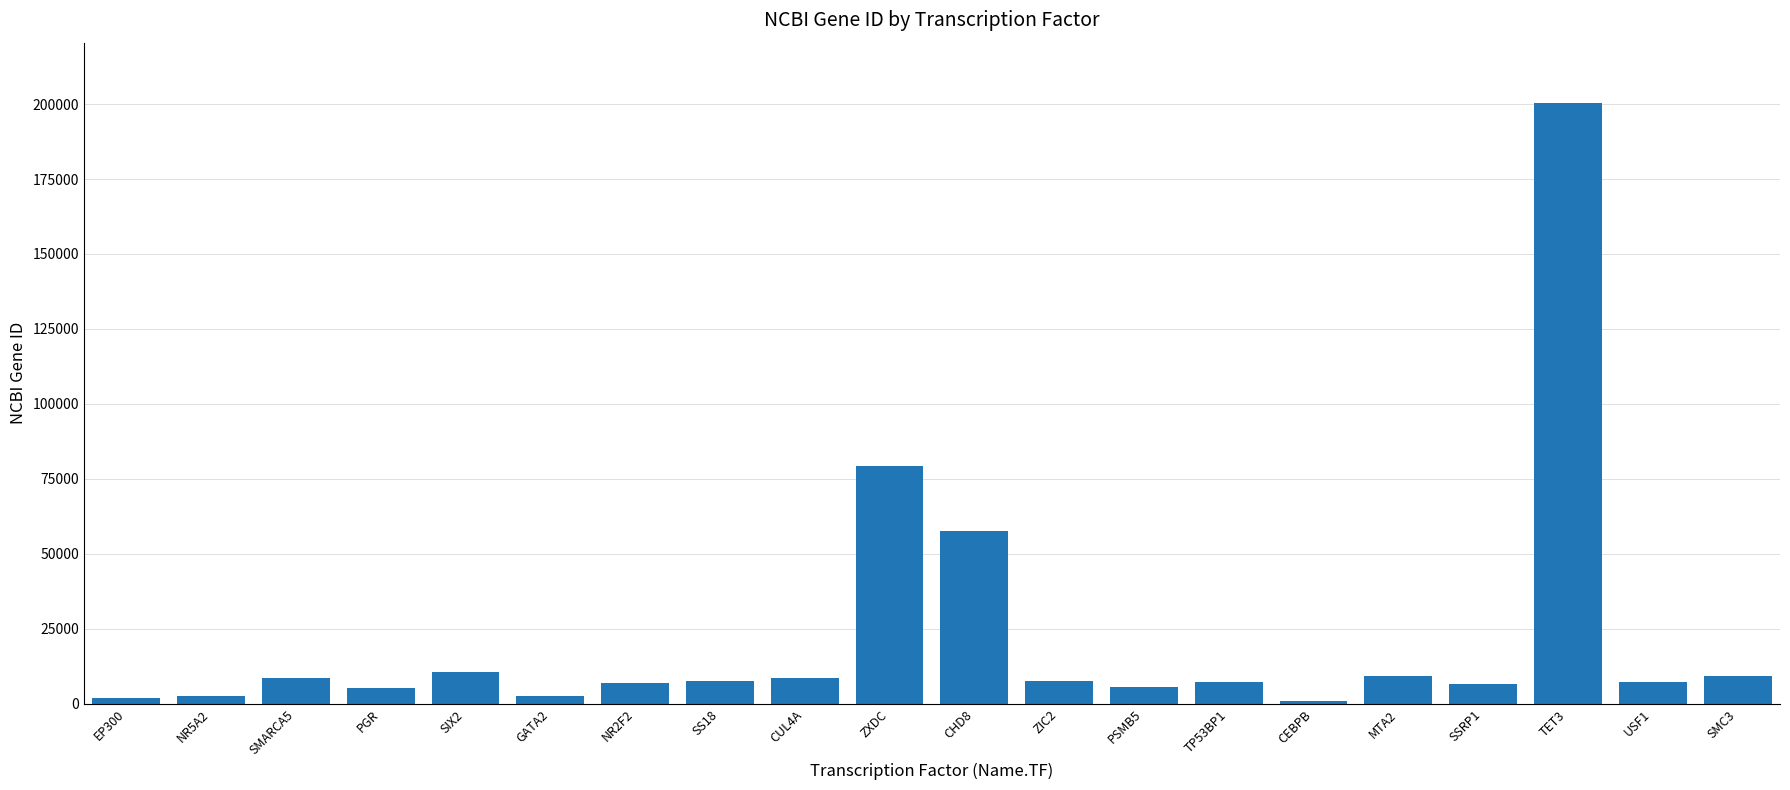

What is the difference between the maximum and minimum values?

199373